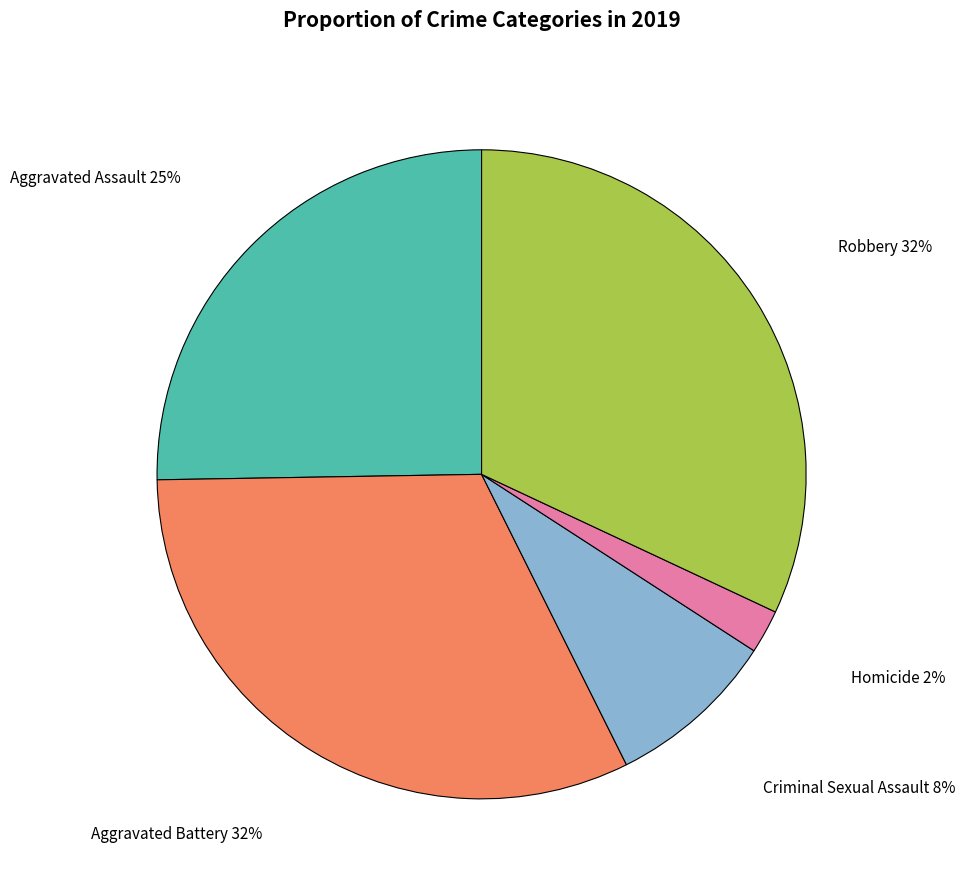

Do Aggravated Battery and Homicide together represent more than half of the pie?

No